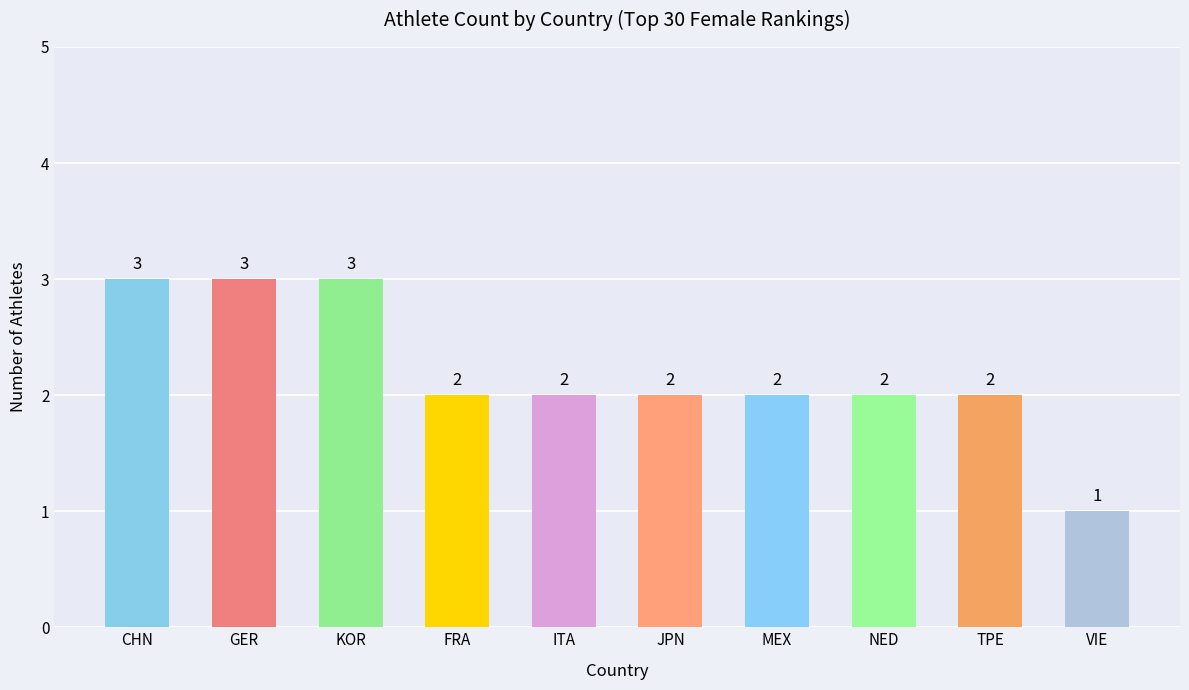

Reading left to right, list all the values displayed in this chart.

3	3	3	2	2	2	2	2	2	1